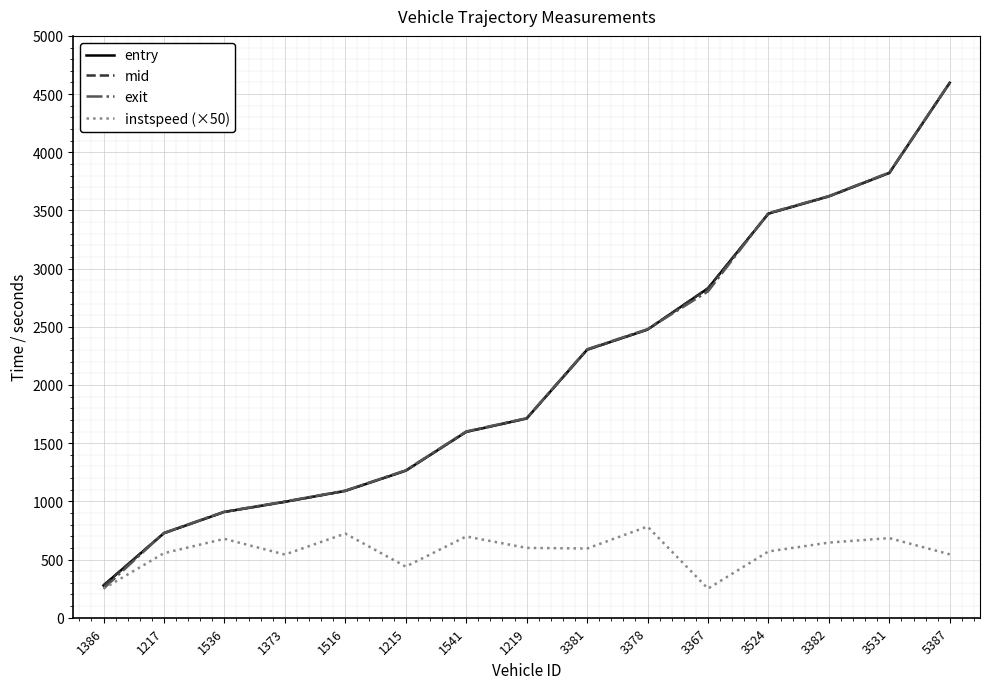

What are all the series names shown in the legend?

entry, mid, exit, instspeed (×50)